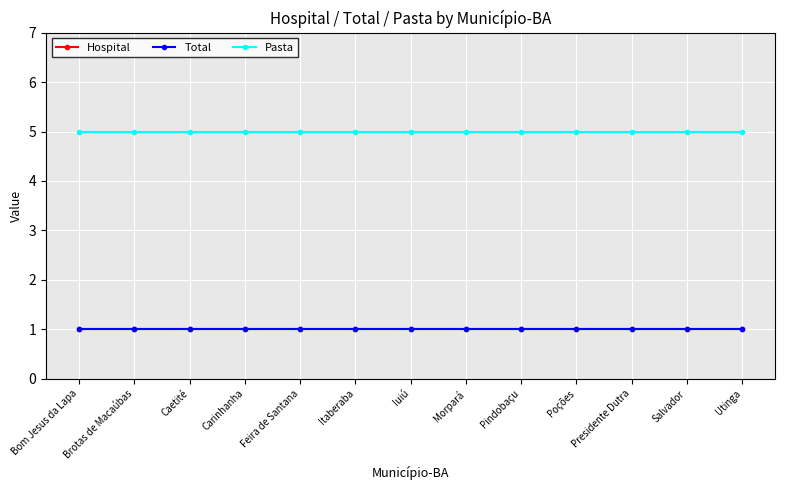

How many lines are shown in the chart?

3